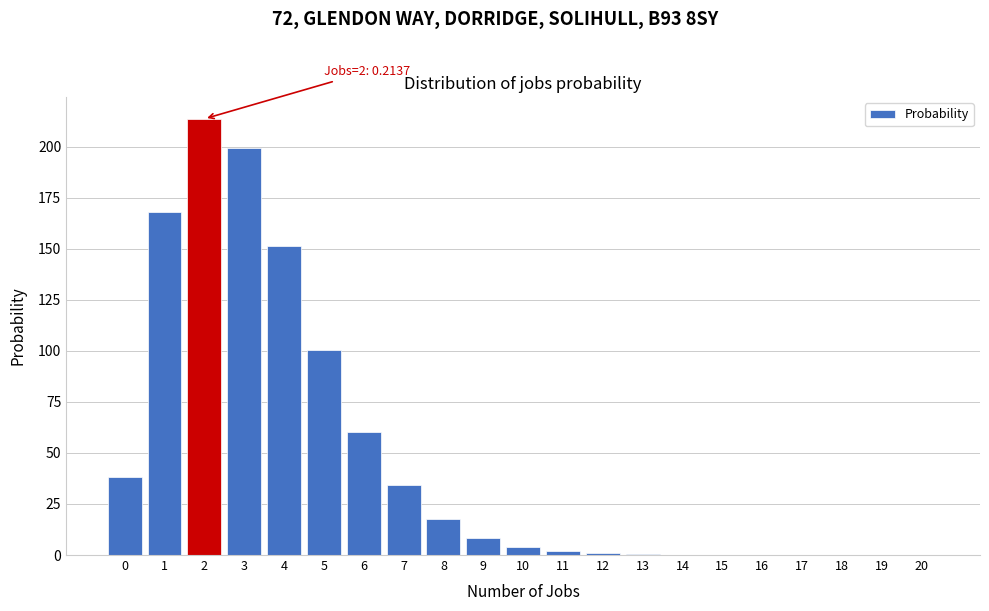

What is the change in value from 5 to 8?

-82.7